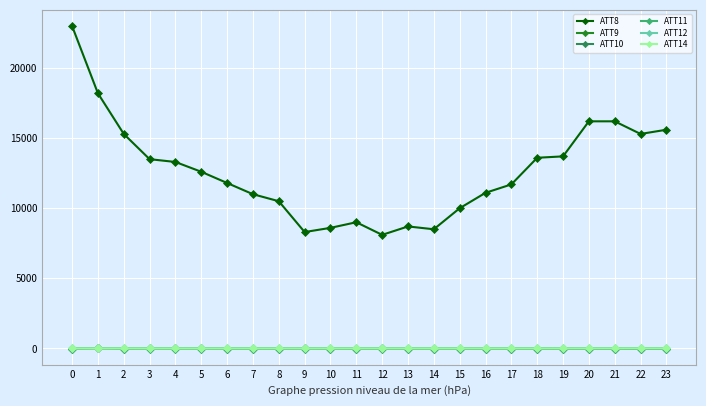

Which series has the largest total across all categories?

ATT8